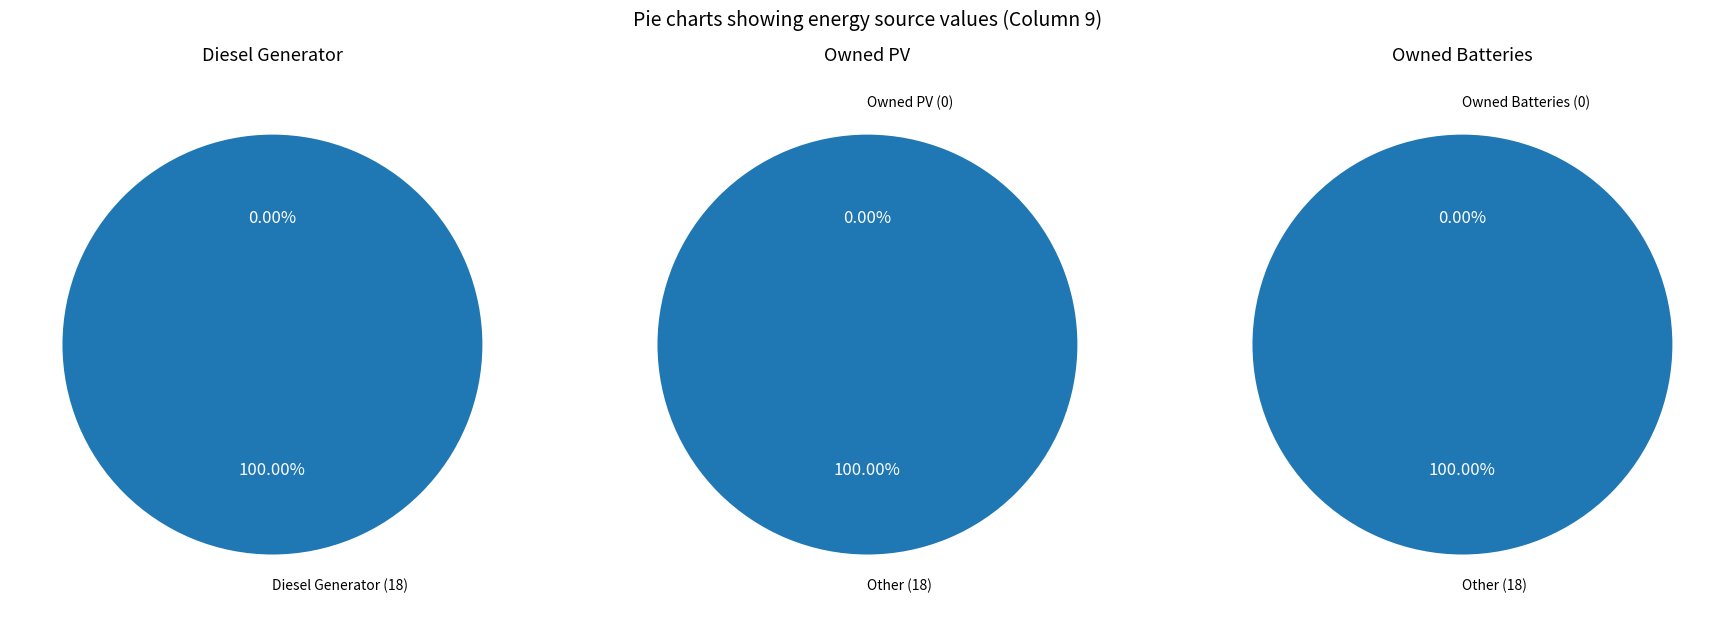

To the nearest percent, what is the difference between the largest and smallest slice percentages?

100%